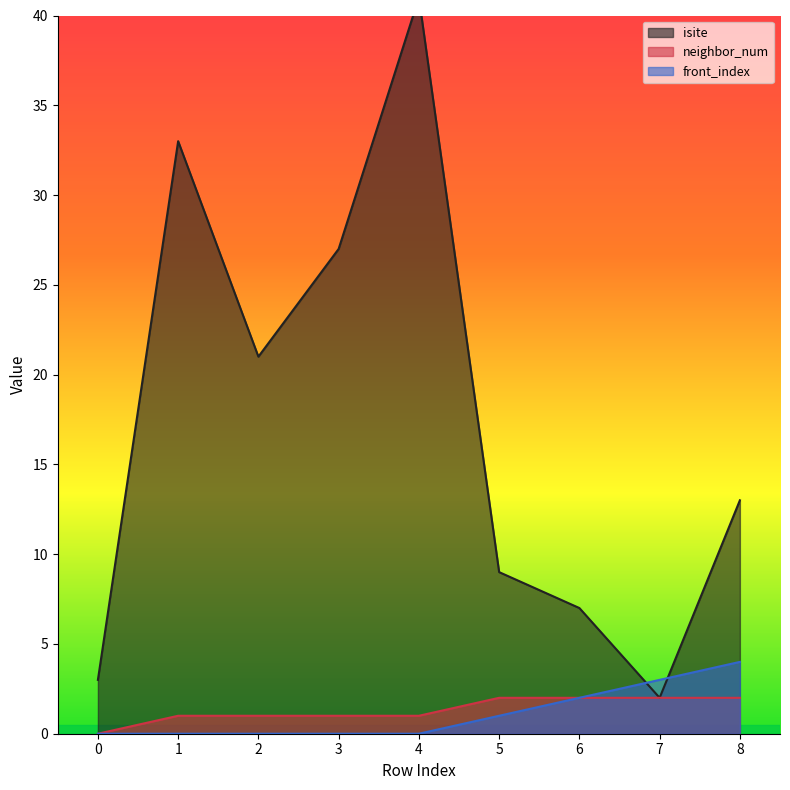

Which category has the highest value in the isite series?

4